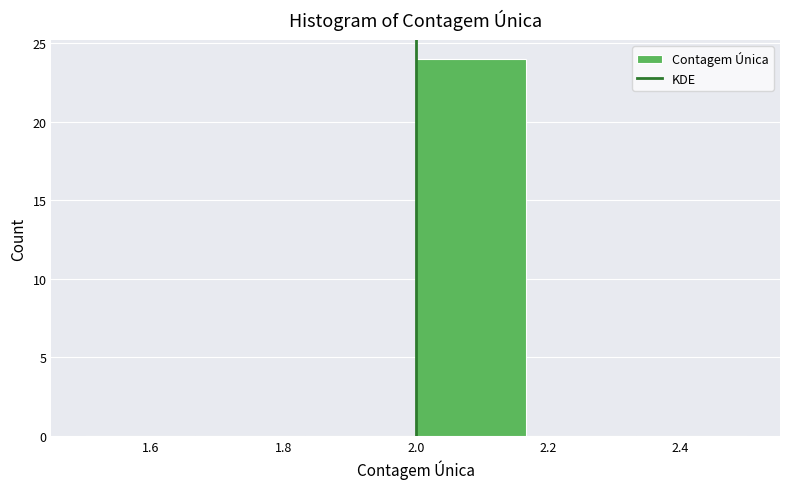

Over which range of the x-axis is the bar tallest?

2.00 to 2.16